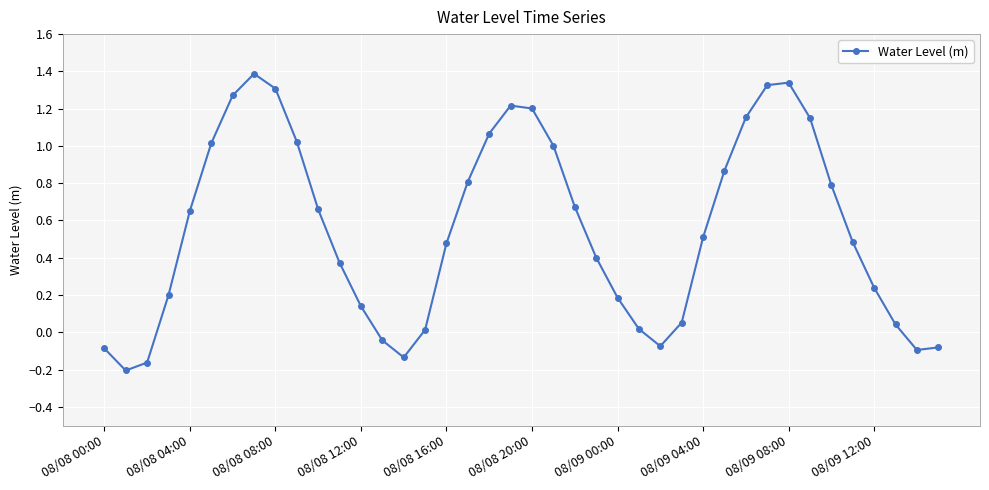

What is the maximum value shown in the chart?

1.4